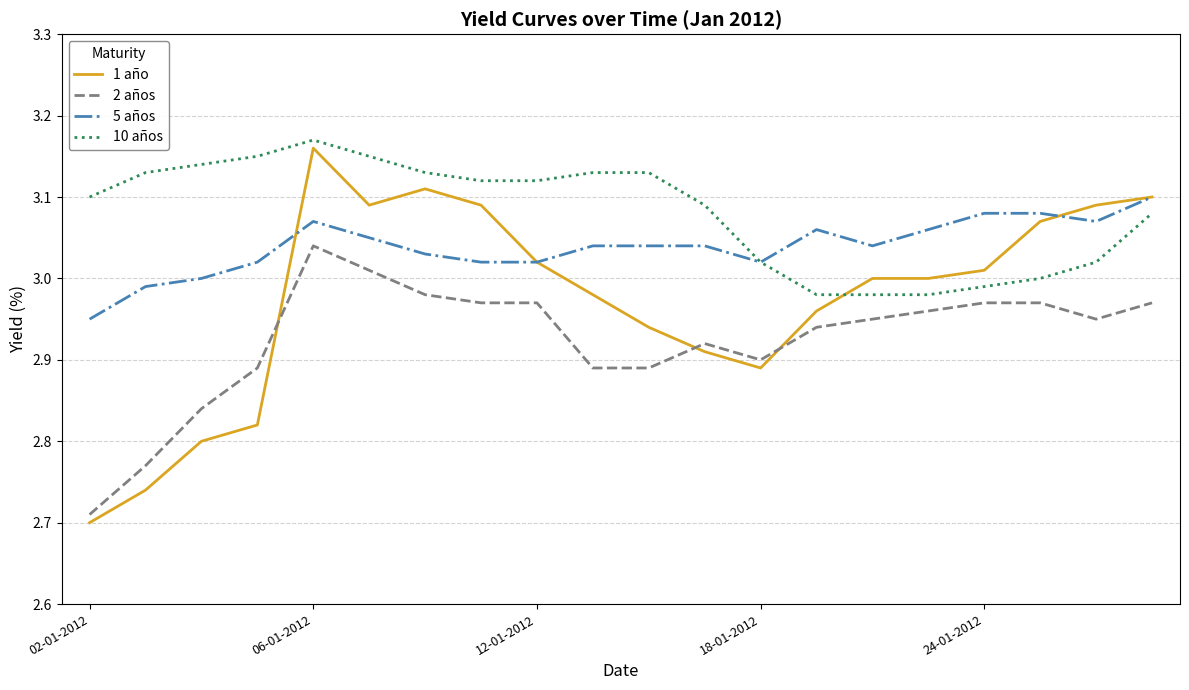

True or false: 2 años and 5 años cross at least once.

False